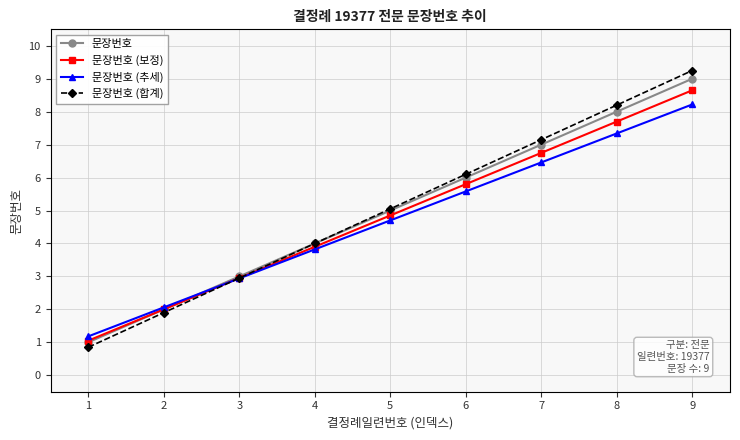

True or false: 문장번호 (합계) has a value of 8.8 at 6.

False